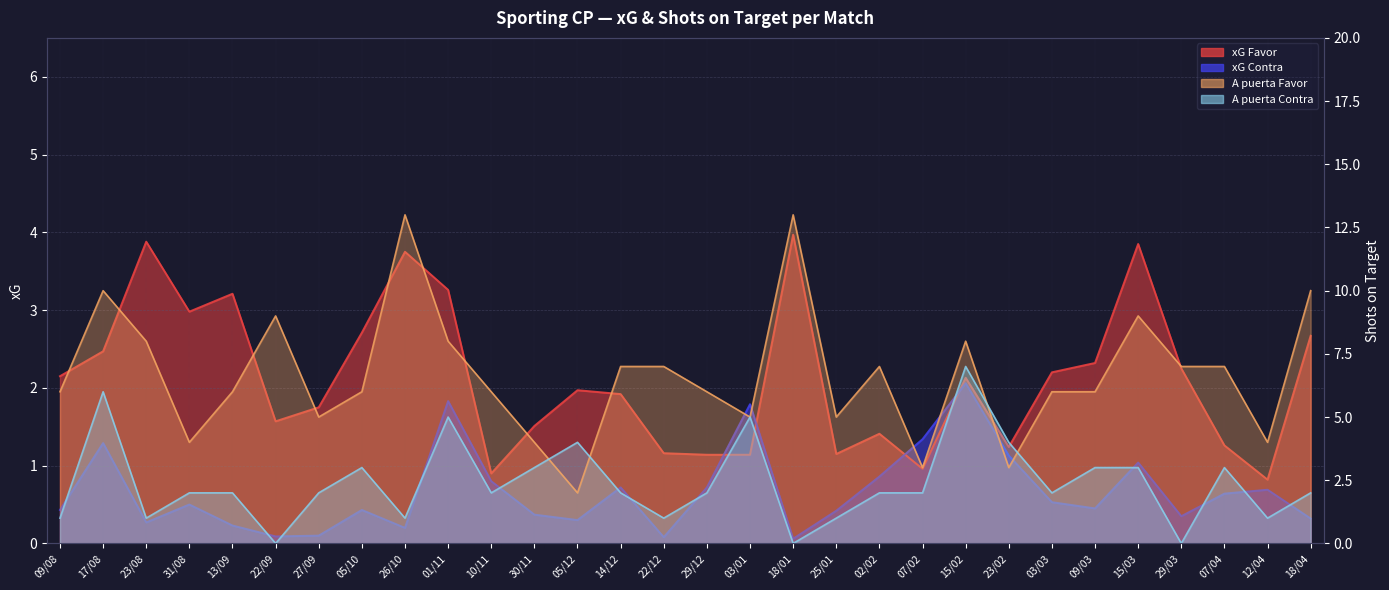

Rank the series at 15/02 from lowest to highest value.

xG Contra, xG Favor, A puerta Contra, A puerta Favor